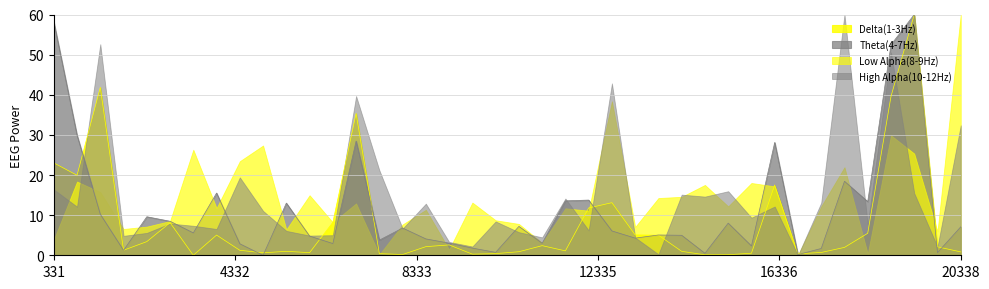

How many lines are shown in the chart?

4